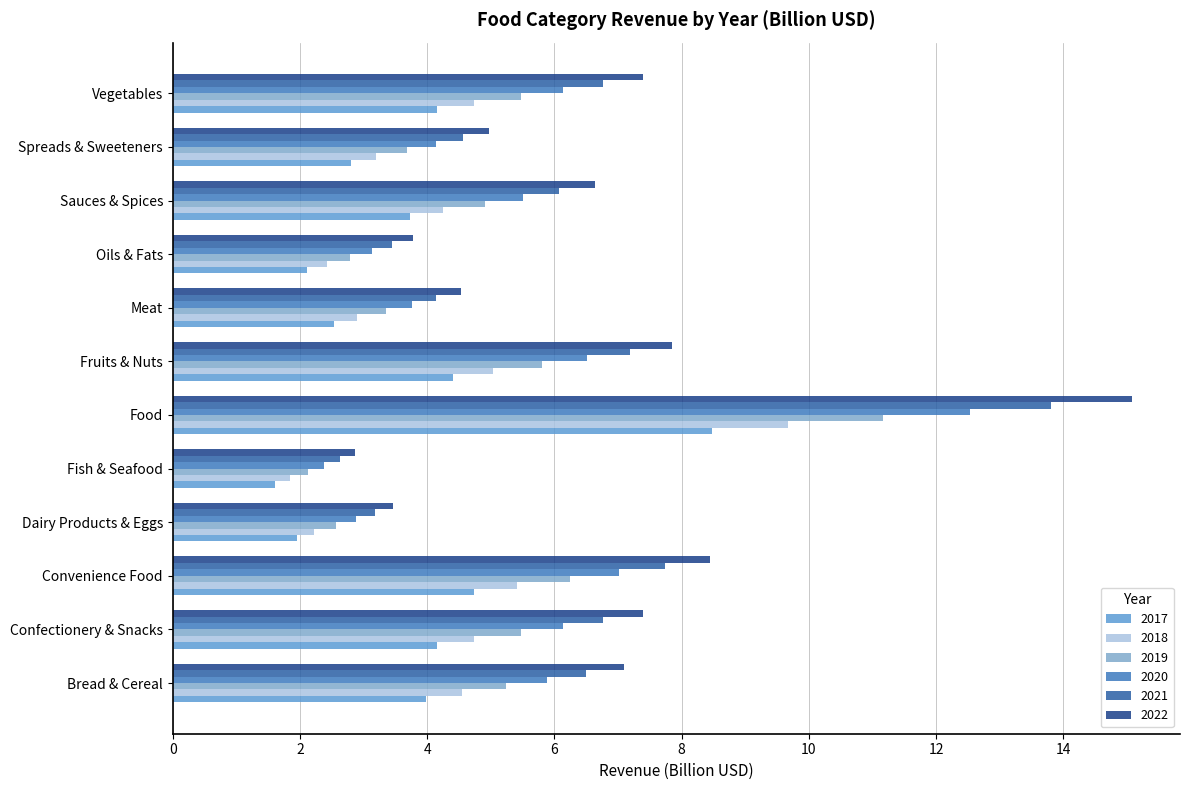

What is the total value across all series at Food?

70.7